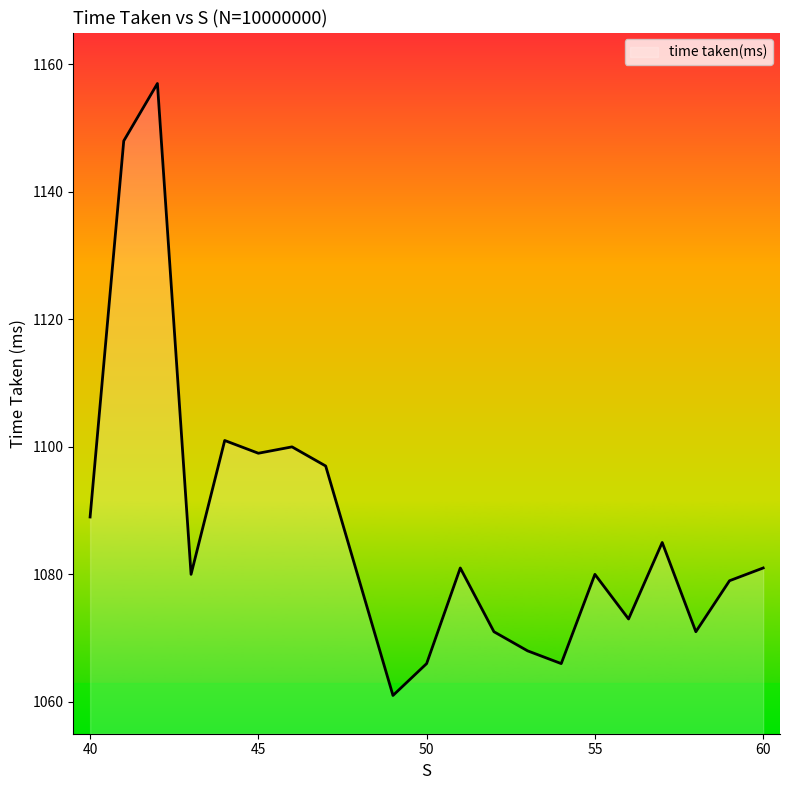

Reading left to right, what are all the values shown in this chart?

1089	1148	1157	1080	1101	1099	1100	1097	1079	1061	1066	1081	1071	1068	1066	1080	1073	1085	1071	1079	1081